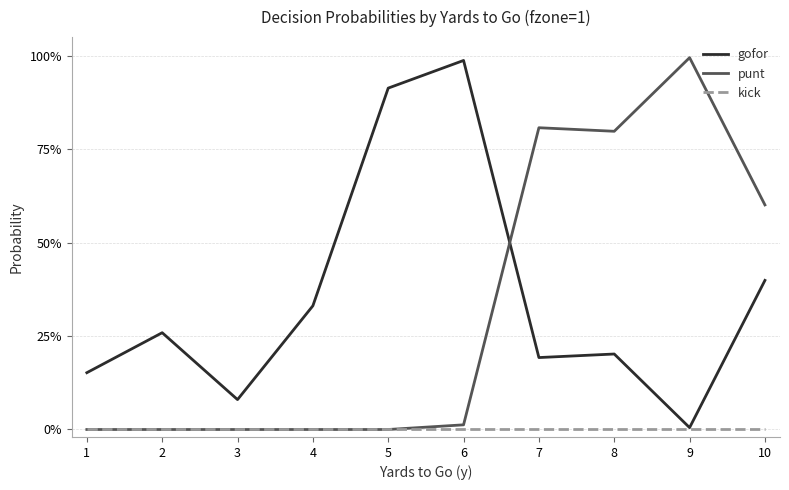

Where is the first local minimum for punt?

8